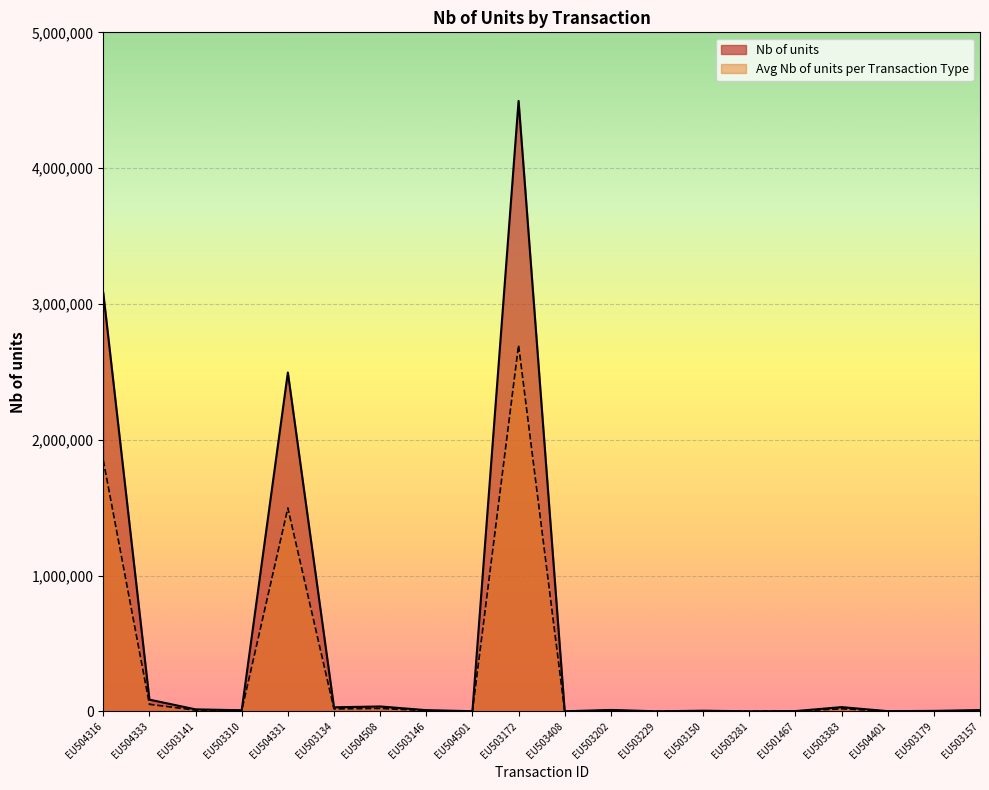

What are all the series names shown in the legend?

Nb of units, Avg Nb of units per Transaction Type